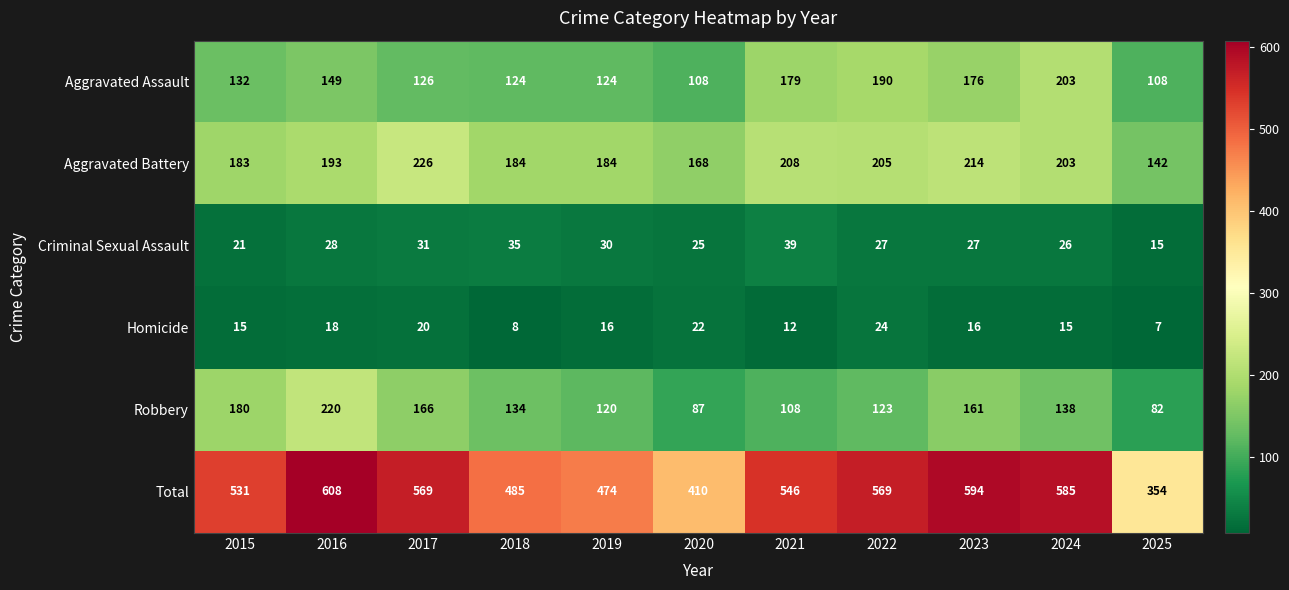

List the series in order of their peak value, highest first.

Total, Aggravated Battery, Robbery, Aggravated Assault, Criminal Sexual Assault, Homicide